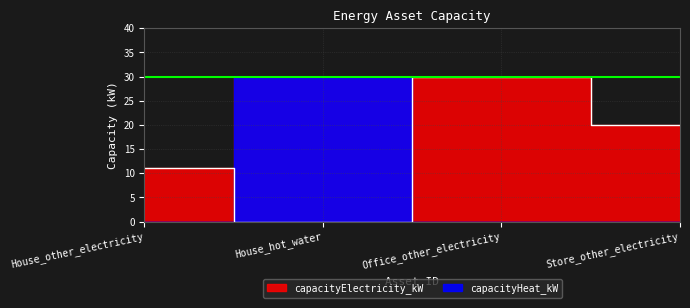

How many values are between 11 and 30?

3